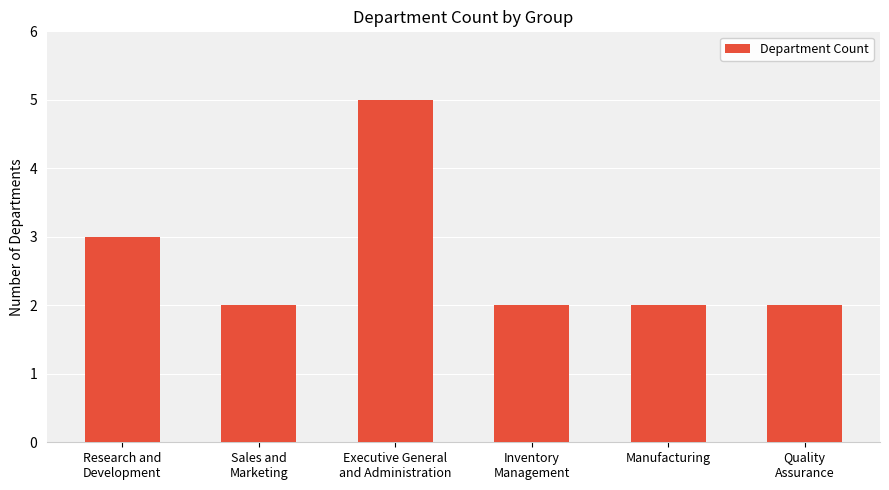

How many distinct data groups are displayed?

1